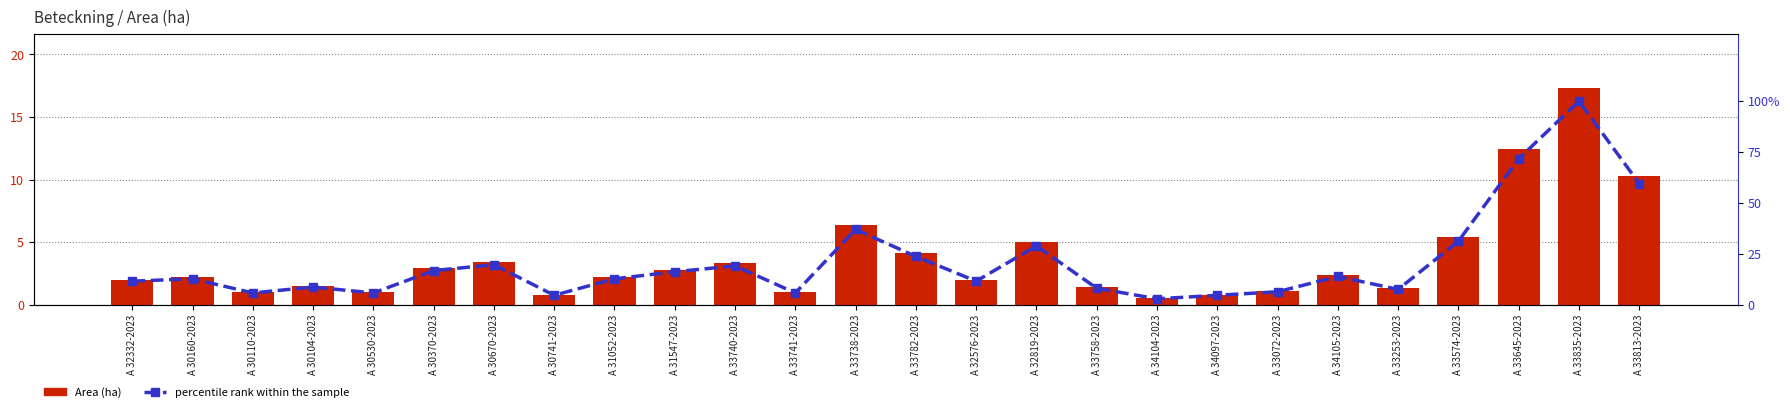

Between A 30670-2023 and A 33645-2023, which series saw the biggest shift?

percentile rank within the sample